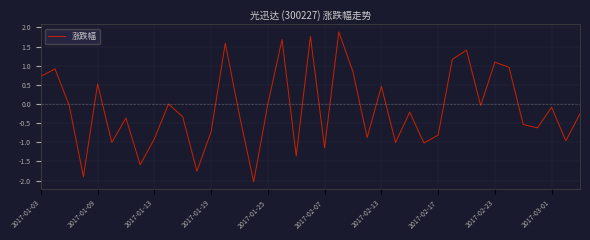

True or false: the data has more than 2 interior local peaks.

True